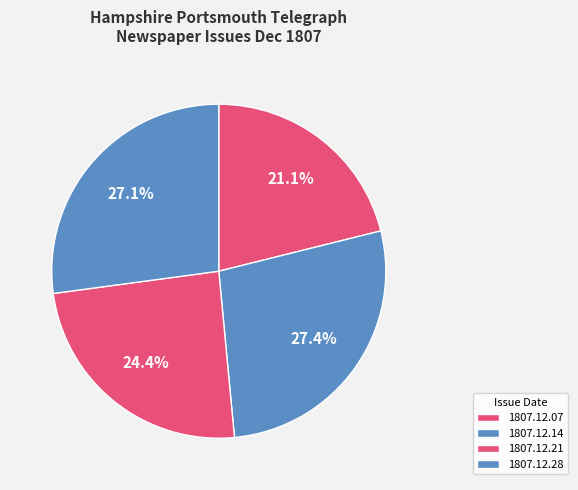

How many slices are in this pie chart?

4